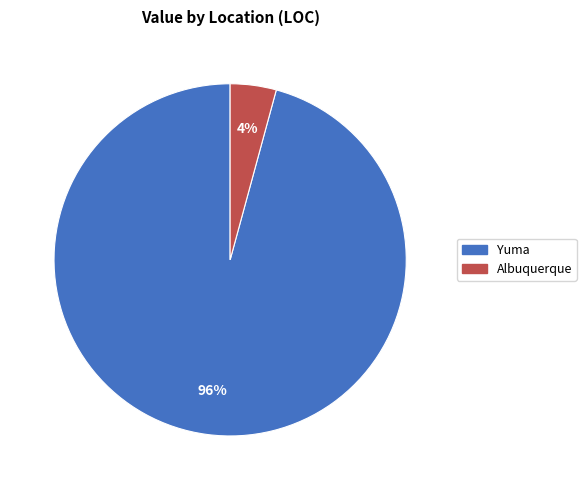

Count the number of slices in the pie.

2